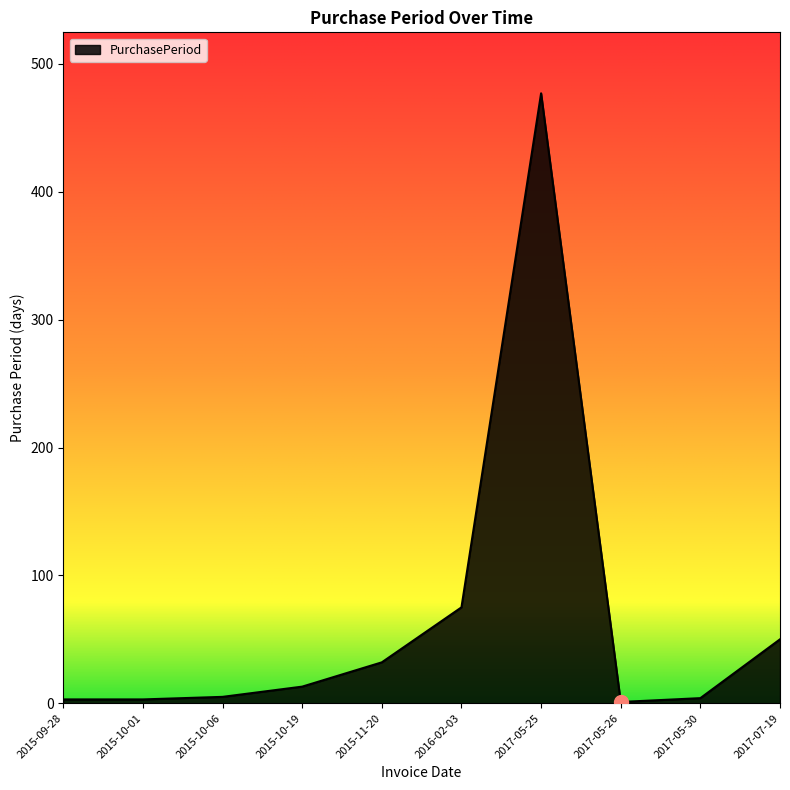

Approximately how many times larger is the value at 2015-10-06 compared to 2015-11-20?

0.2